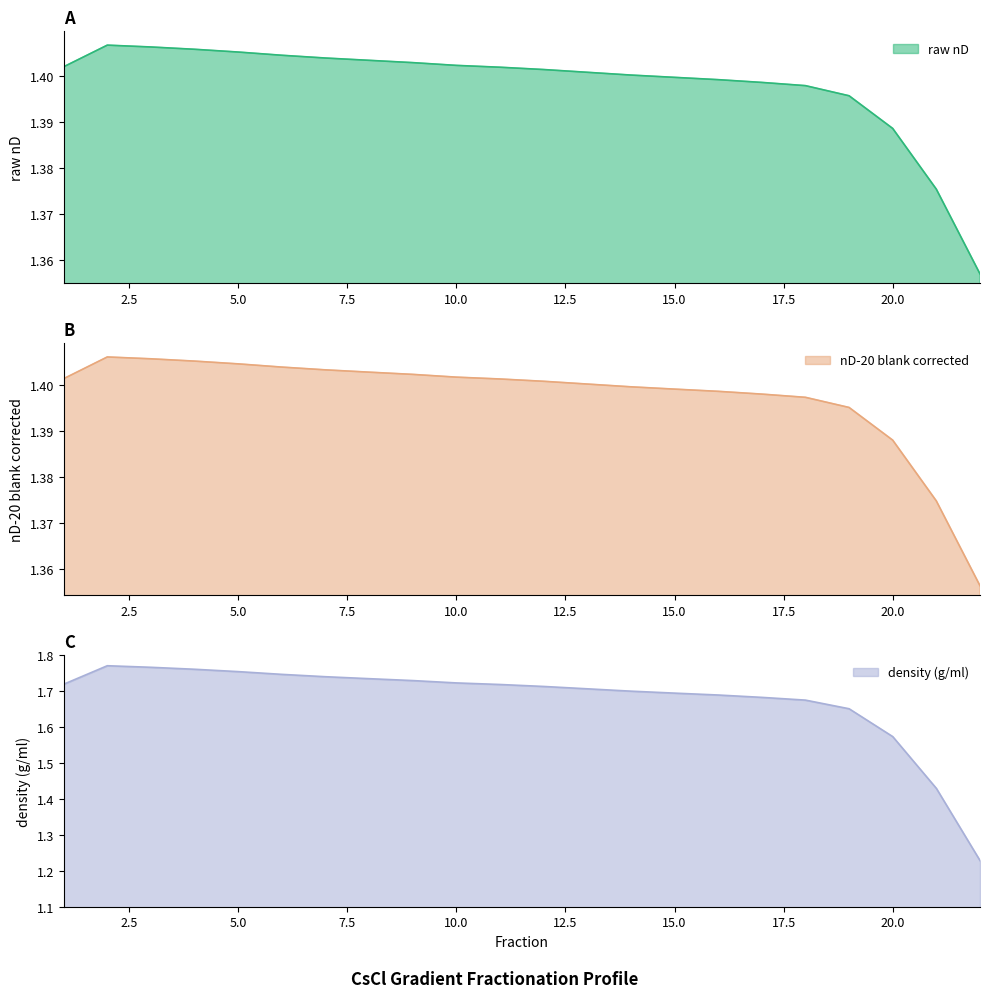

At how many categories does at least one series exceed 1?

22